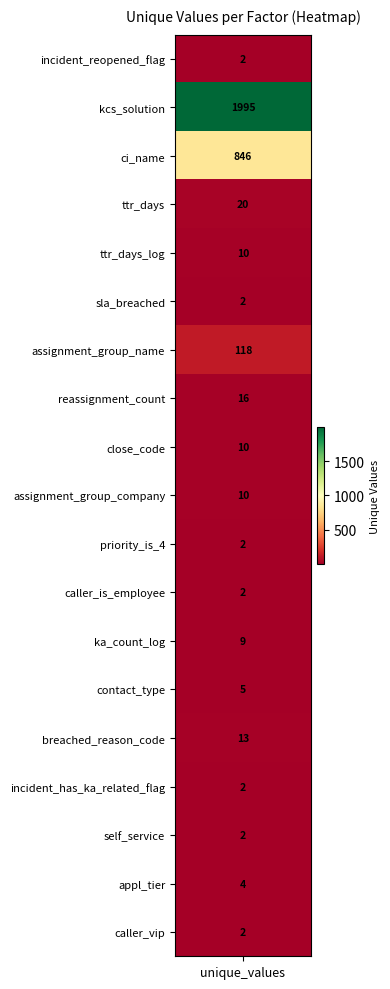

Reading left to right, transcribe all the data shown in this chart.

values=2	1=1995	2=846	3=20	4=10	5=2	6=118	7=16	8=10	9=10	10=2	11=2	12=9	13=5	14=13	15=2	16=2	17=4	18=2